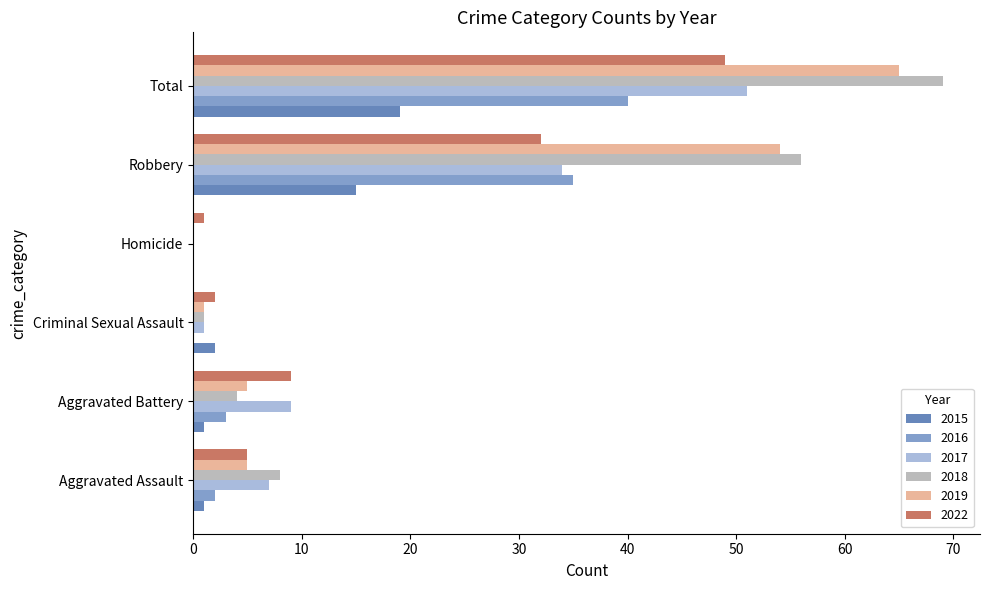

At which category is the sum across all series the highest?

Total